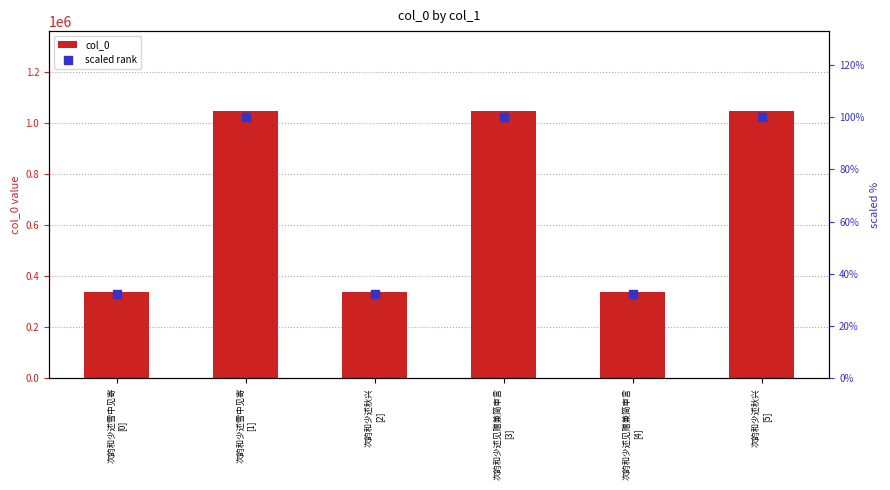

Is the value of scaled rank at 次韵和少述见赠兼简审言
[4] greater than the value of col_0 at 次韵和少述雪中见寄
[0]?

No